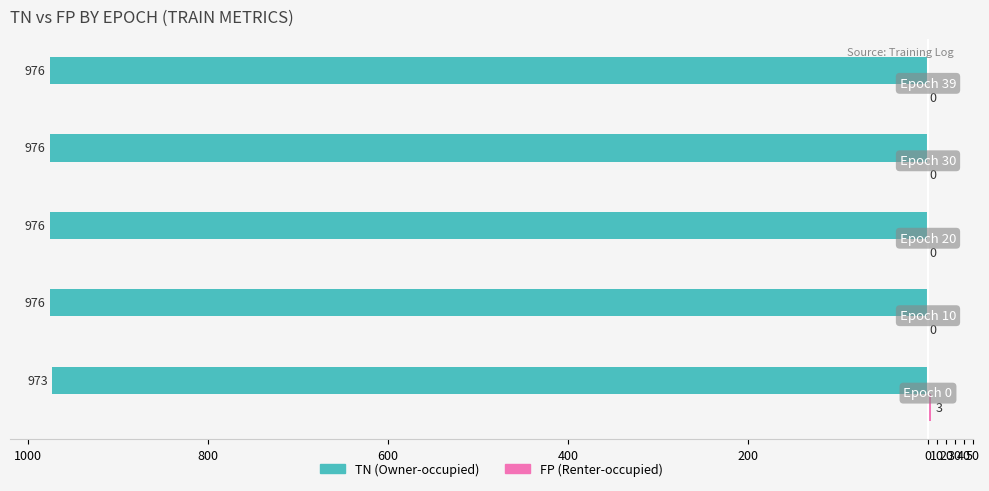

How many bars are there in total?

10